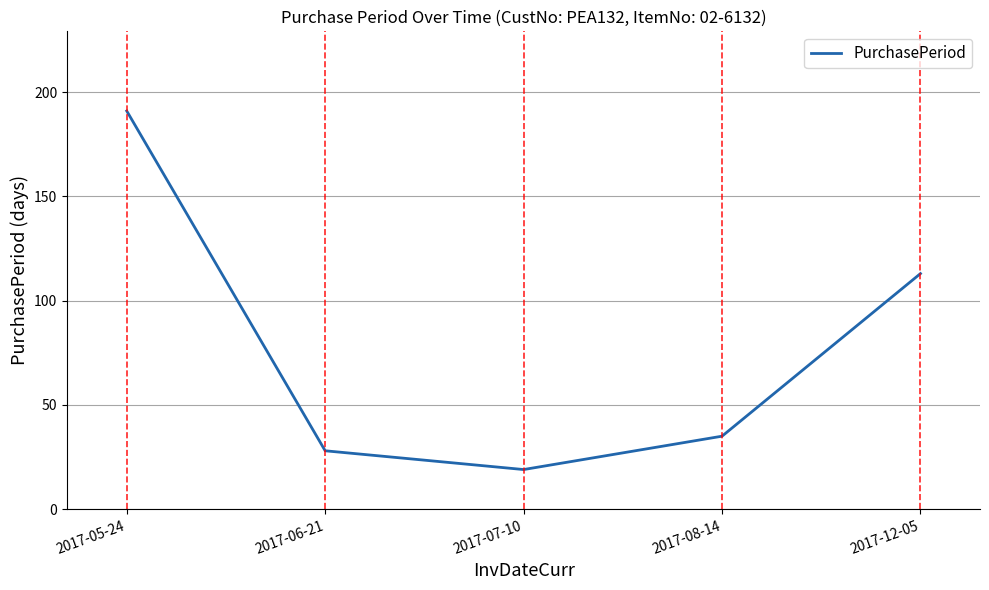

At which label is the value closest to 105?

2017-12-05